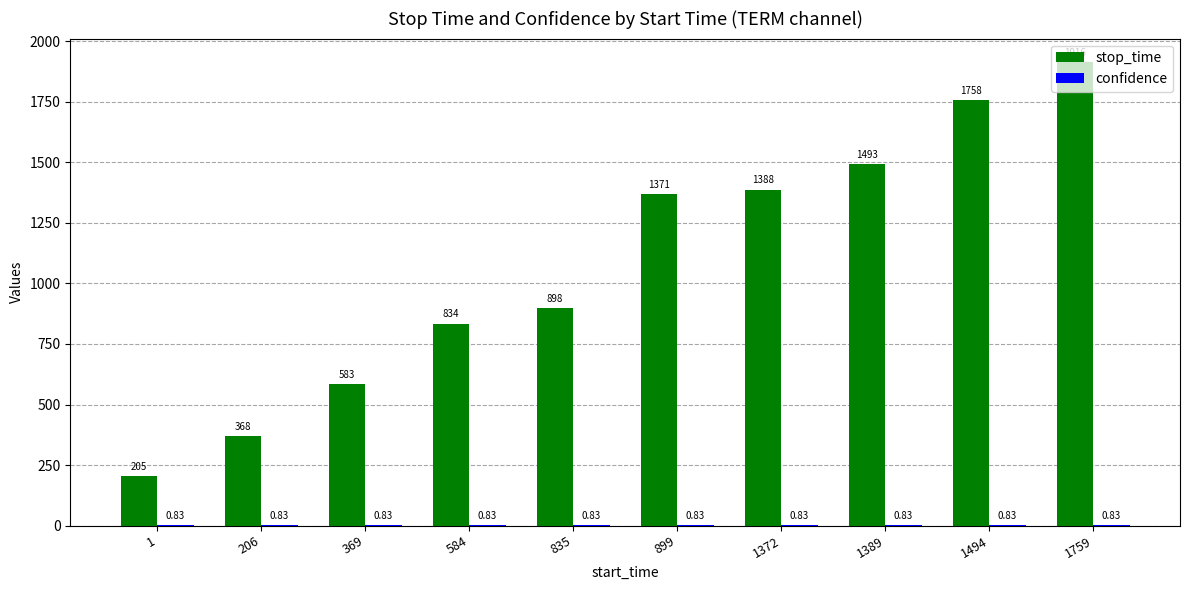

Between 369 and 1759, which series saw the biggest shift?

stop_time